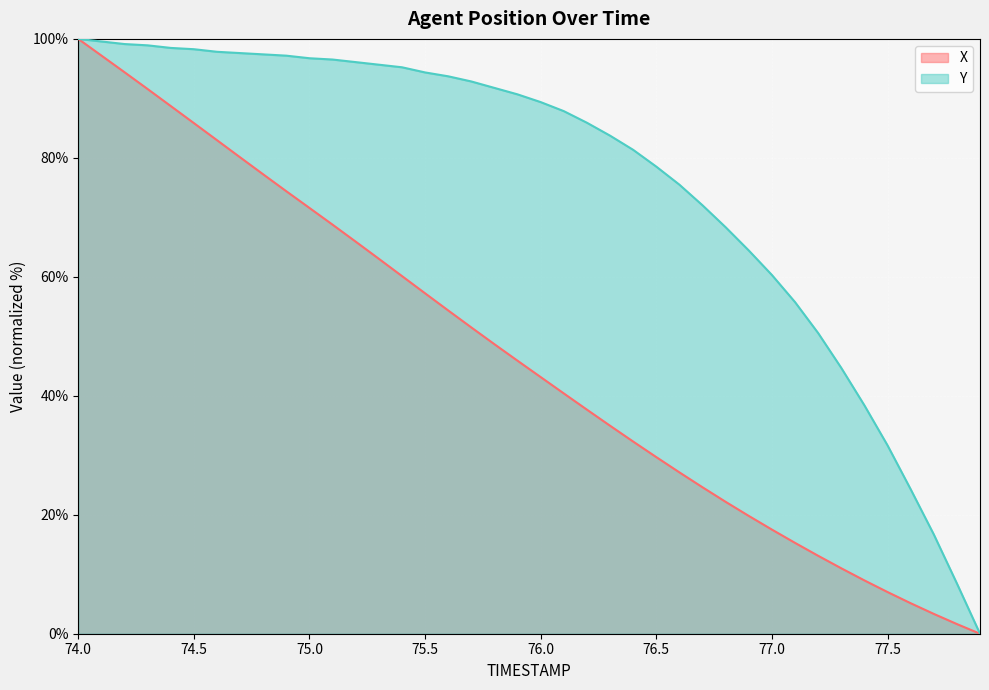

True or false: Y and X cross at least once.

False